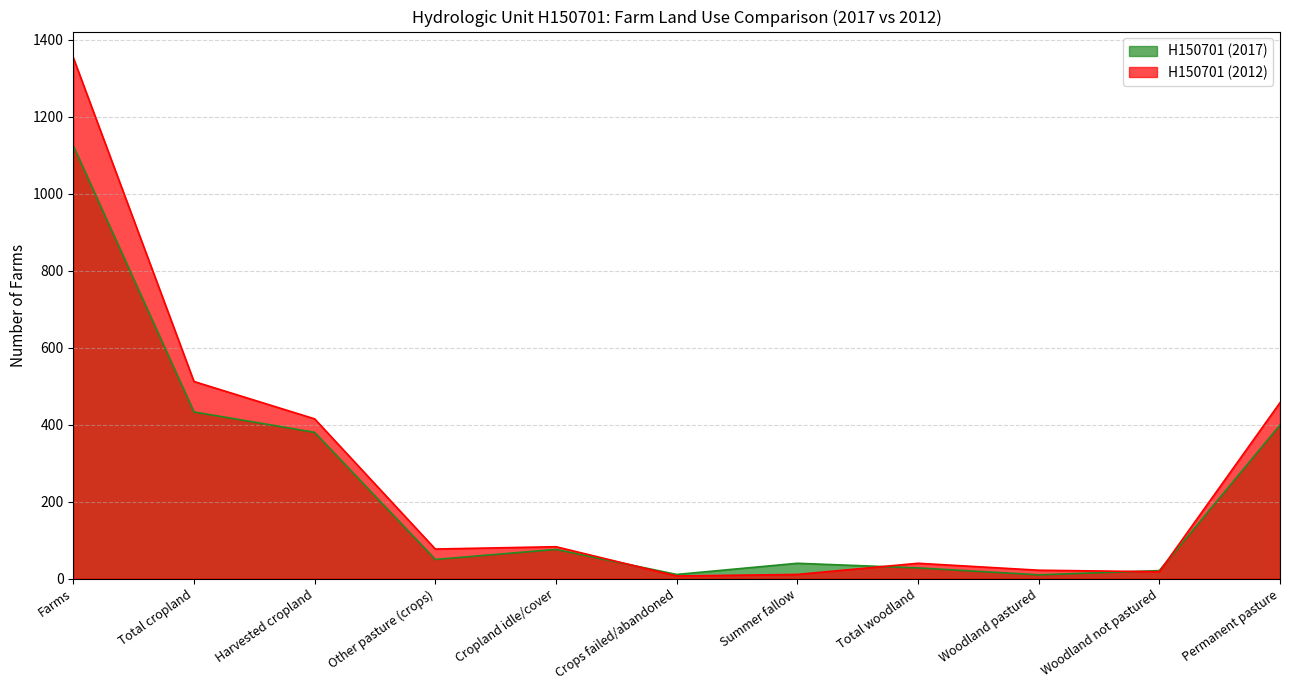

At which label does H150701 (2012) reach its minimum?

Crops failed/abandoned